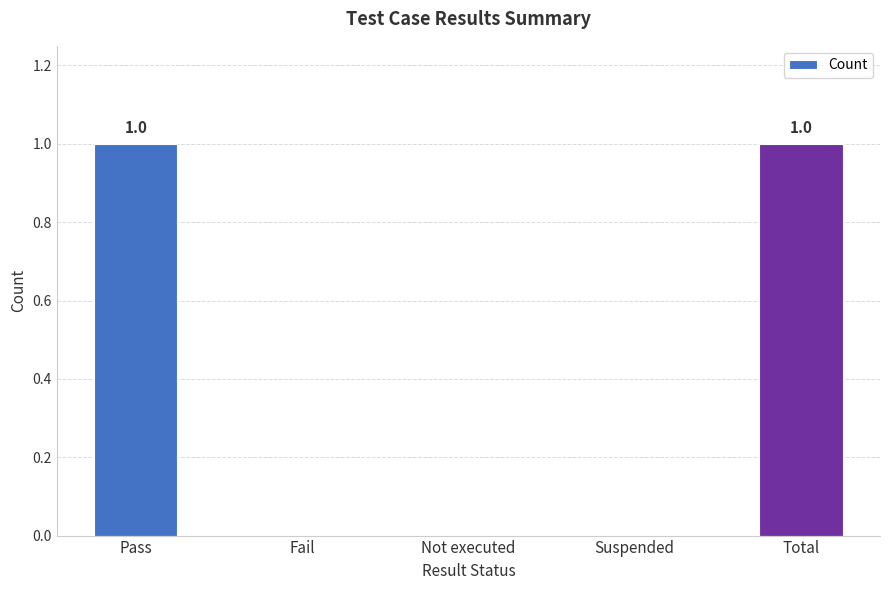

Is it true that the value at Not executed is 0?

True